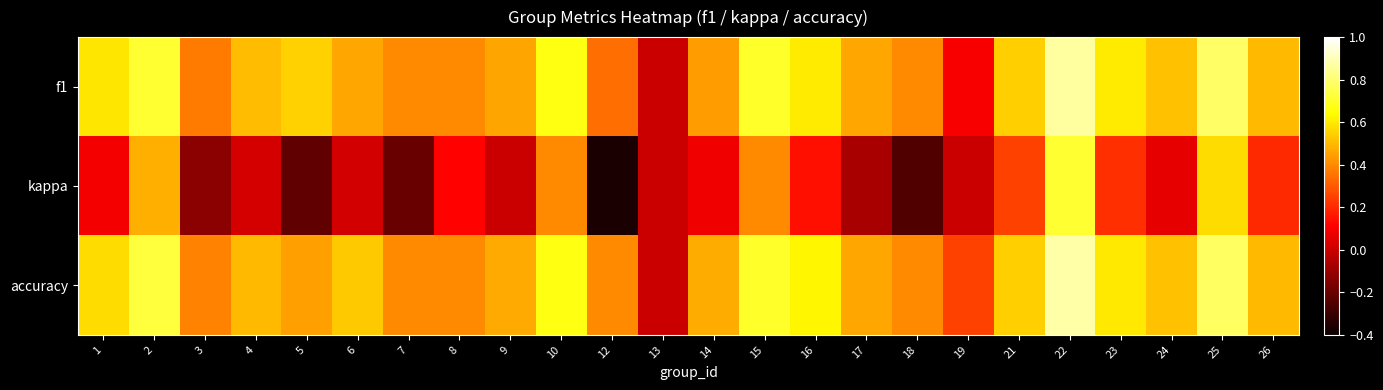

Which series changed the most between 1 and 24?

f1